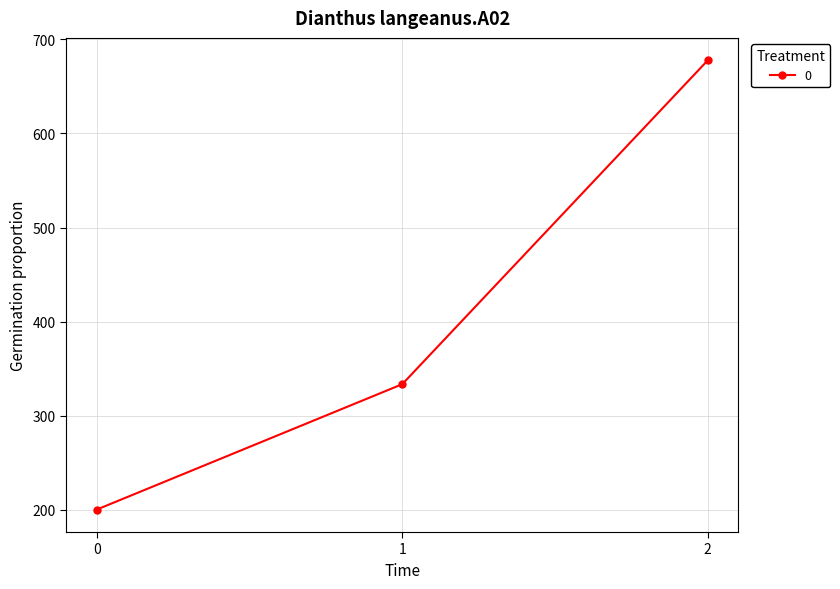

Reading right to left, what are all the values shown in this chart?

677.8	333.3	200.0